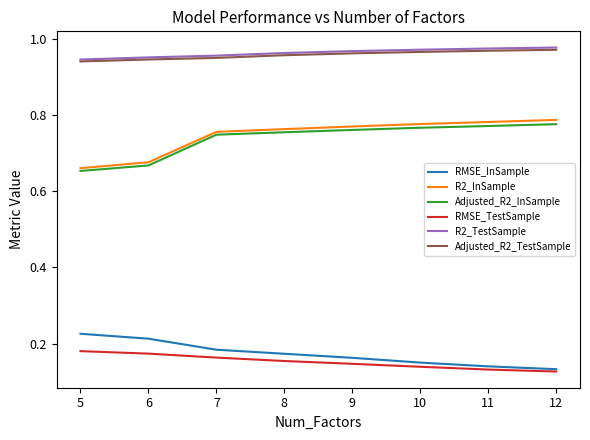

True or false: R2_InSample and RMSE_TestSample cross at least once.

False